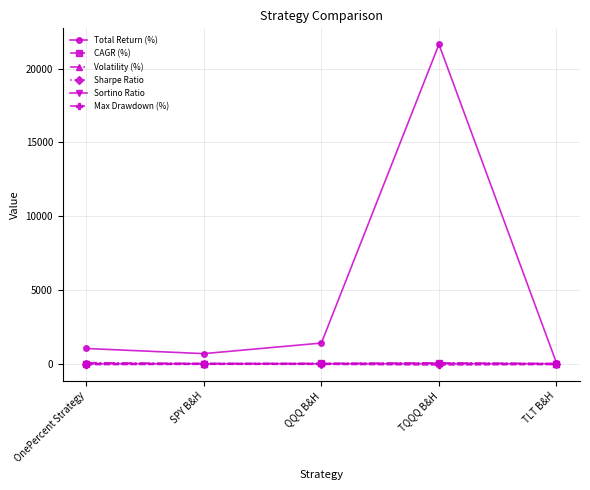

What is the label of the 2nd point from the right?

TQQQ B&H